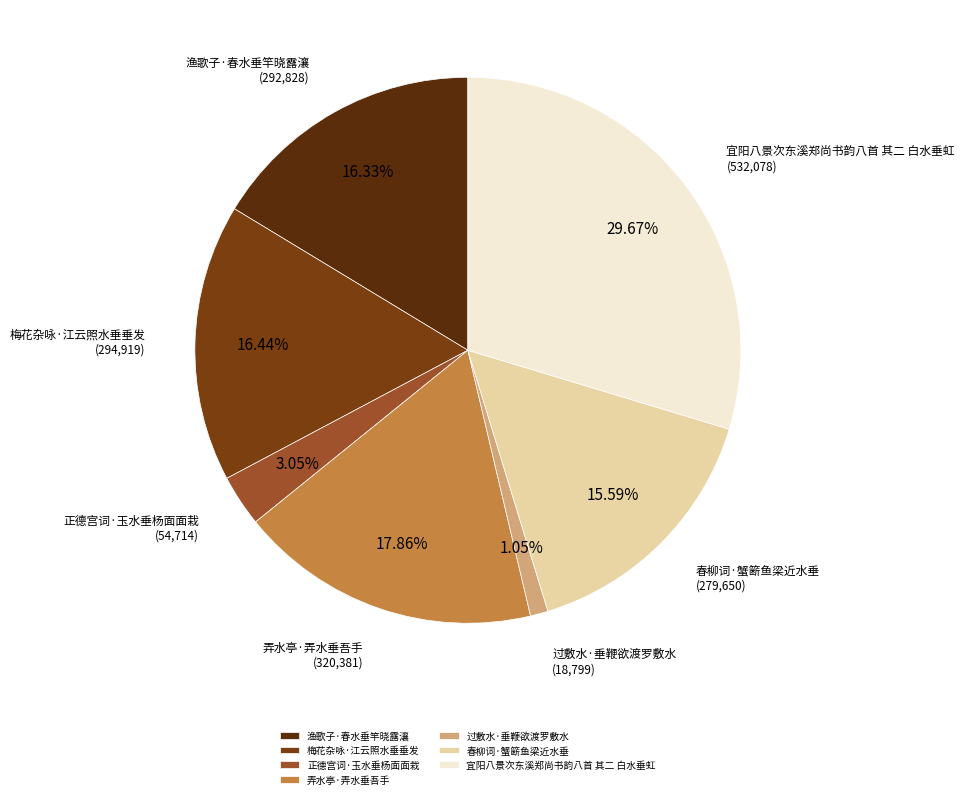

True or false: 渔歌子·春水垂竿晓露瀼 accounts for 16% of the total.

True